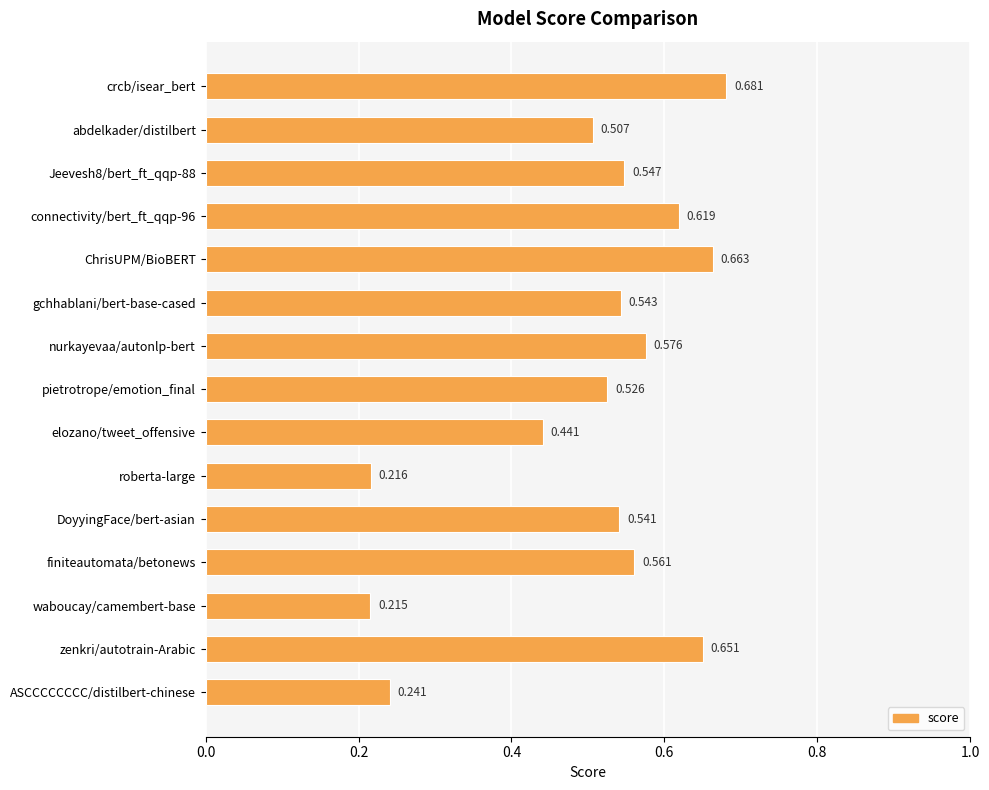

Where is the data nearest to the value 0?

waboucay/camembert-base